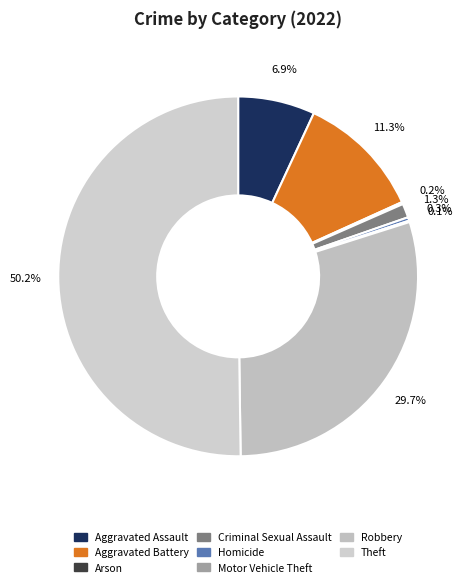

How many slices are in this pie chart?

8